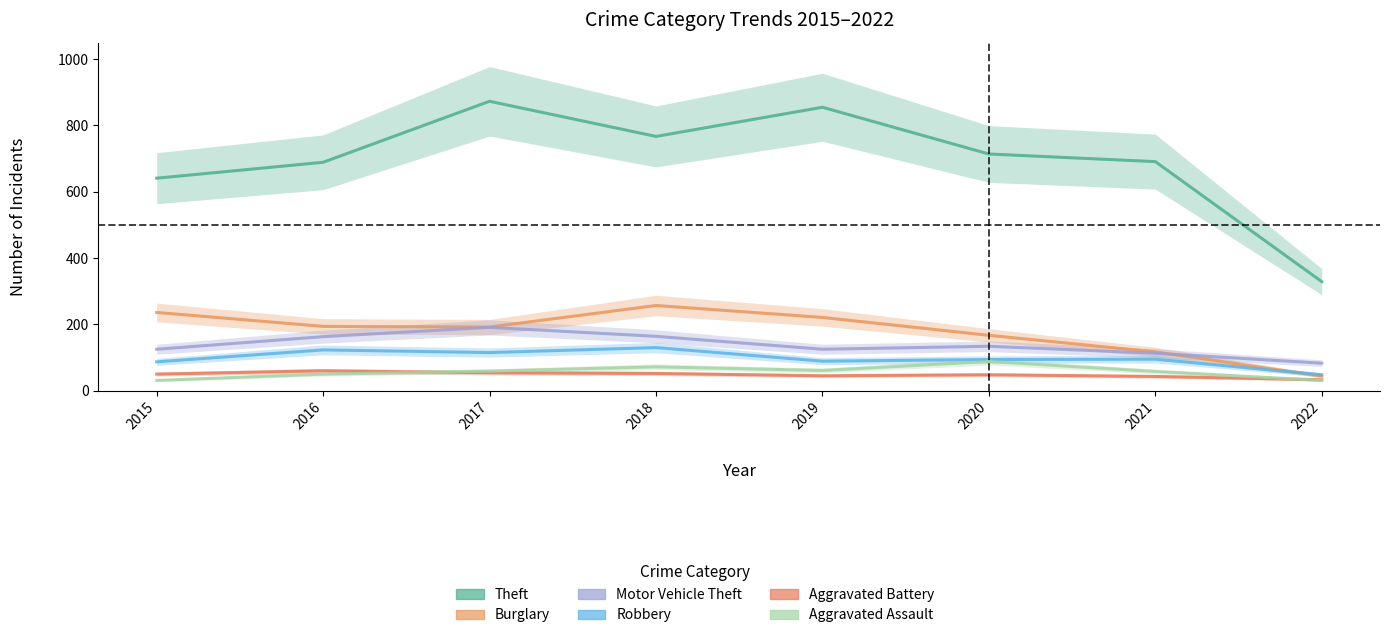

True or false: Motor Vehicle Theft and Theft intersect in this chart.

False